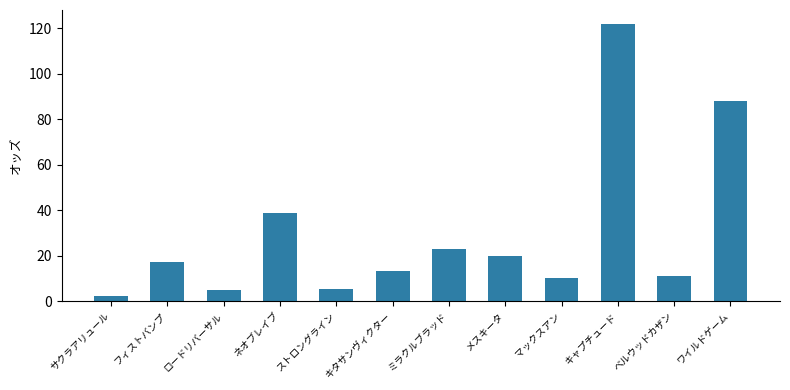

Are the bars grouped side by side (vs. stacked)?

No